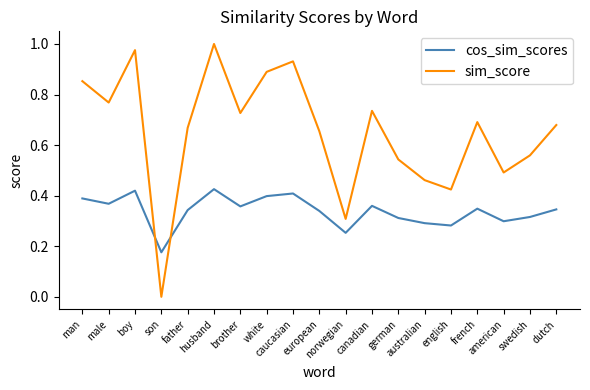

In cos_sim_scores, how many points are higher than both neighbors (excluding endpoints)?

5